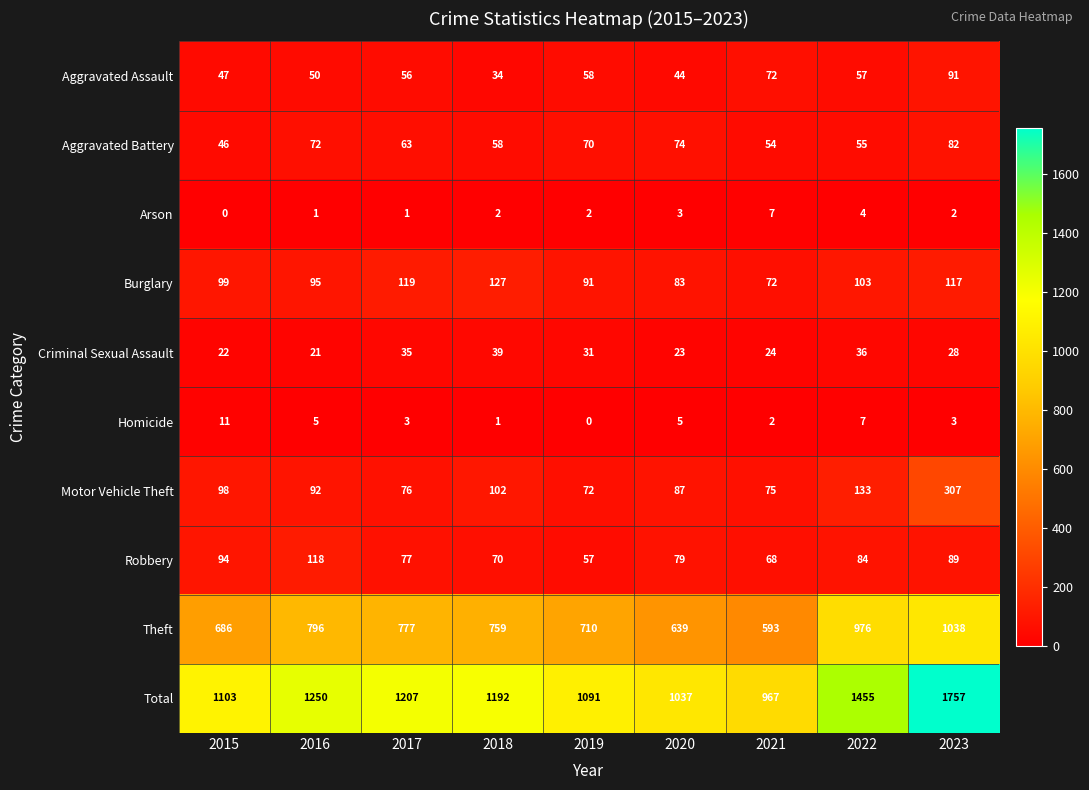

What is the average value of the Burglary series?

101